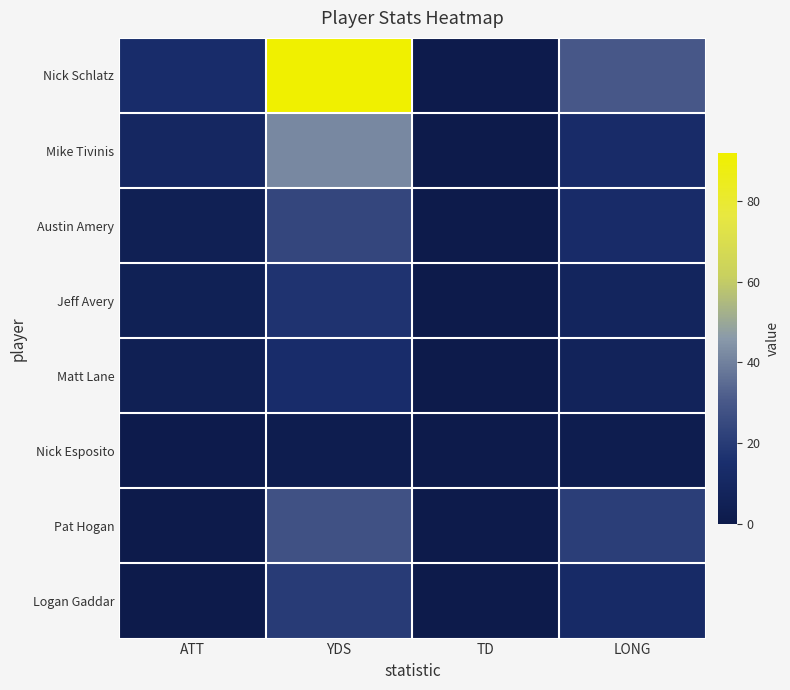

Reading left to right, extract all data points from this chart.

Nick Schlatz: ATT=14	YDS=92	TD=1	LONG=30
Mike Tivinis: ATT=10	YDS=42	TD=0	LONG=13
Austin Amery: ATT=4	YDS=24	TD=0	LONG=13
Jeff Avery: ATT=5	YDS=17	TD=0	LONG=8
Matt Lane: ATT=4	YDS=14	TD=0	LONG=7
Nick Esposito: ATT=1	YDS=2	TD=0	LONG=2
Pat Hogan: ATT=0	YDS=28	TD=0	LONG=21
Logan Gaddar: ATT=0	YDS=20	TD=0	LONG=12